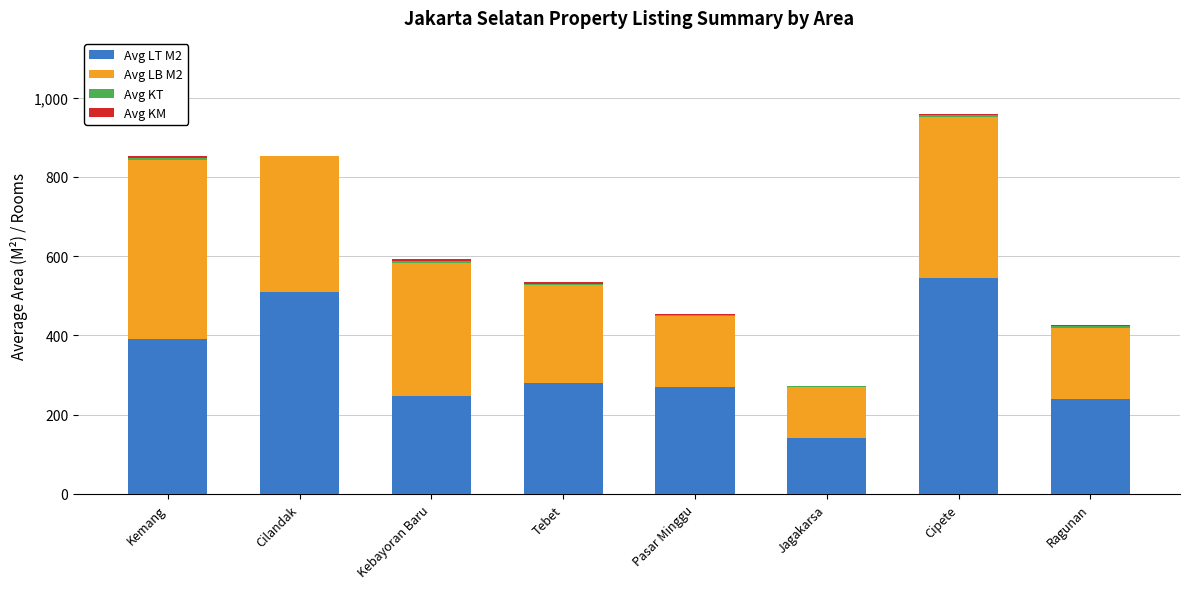

At which category is the sum across all series the highest?

Cipete